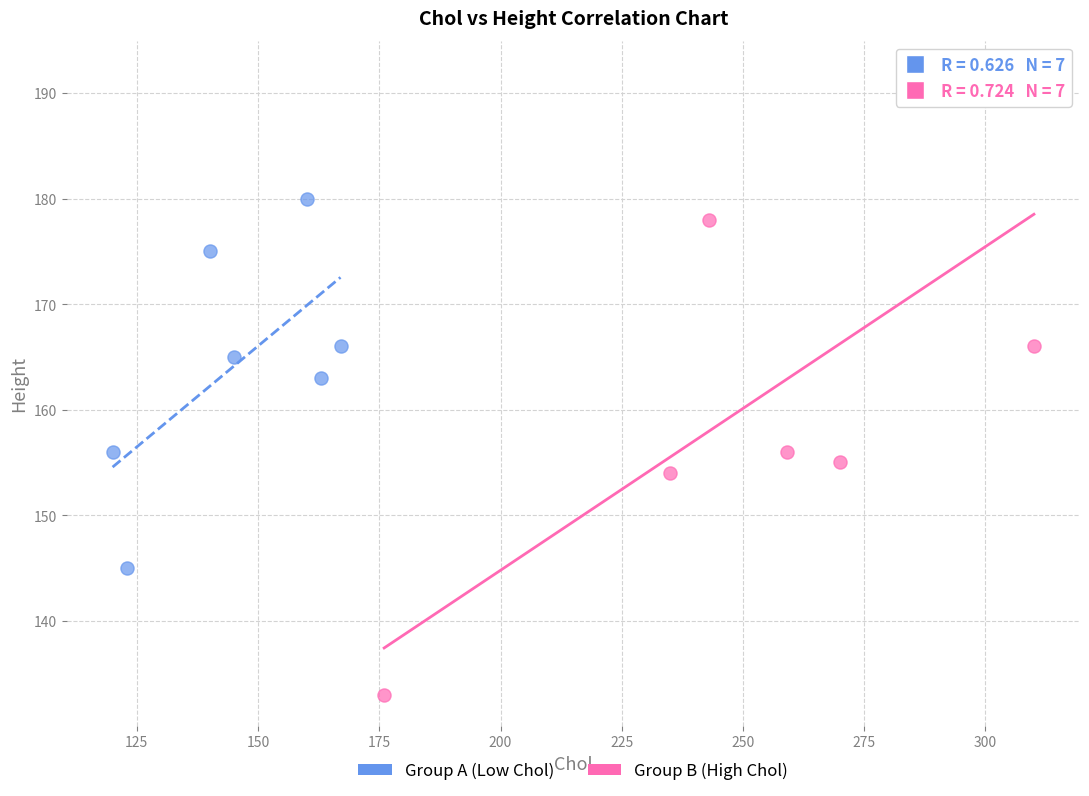

Which series has the widest spread of Y values?

Group B (High Chol)